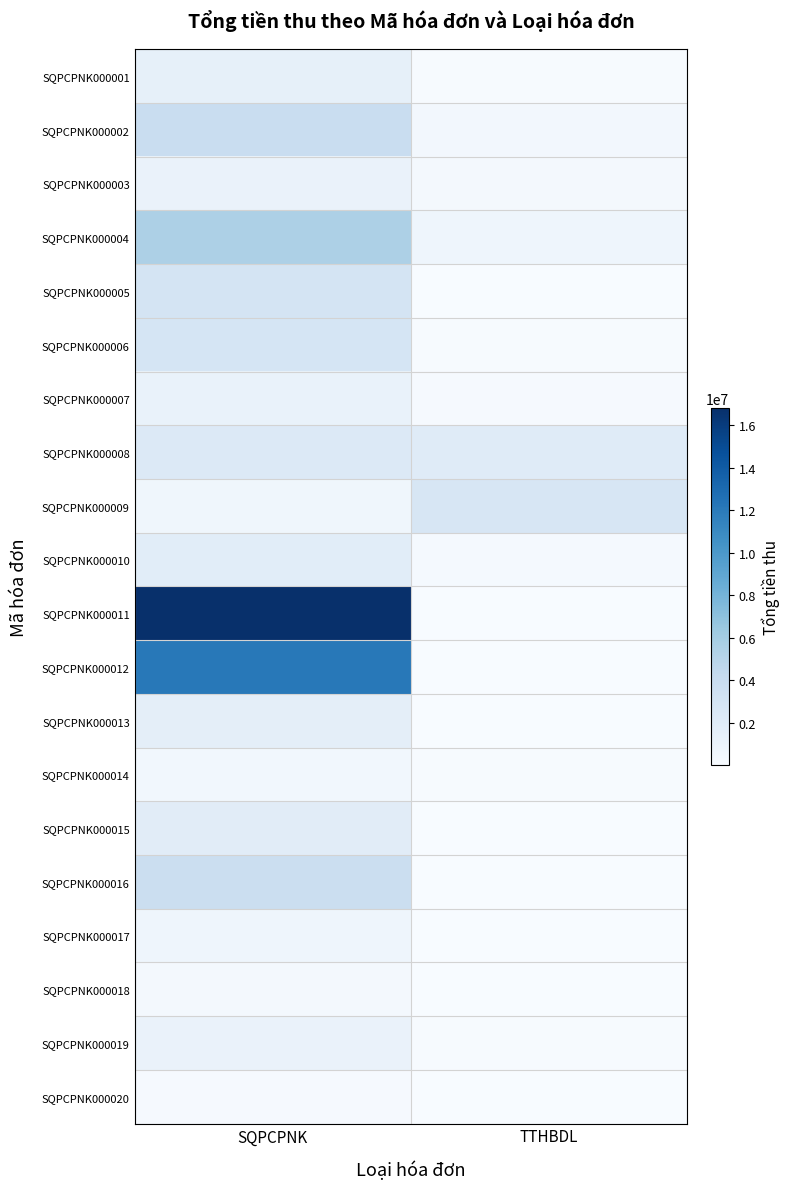

What is the difference between the highest and lowest values at TTHBDL?

2683000